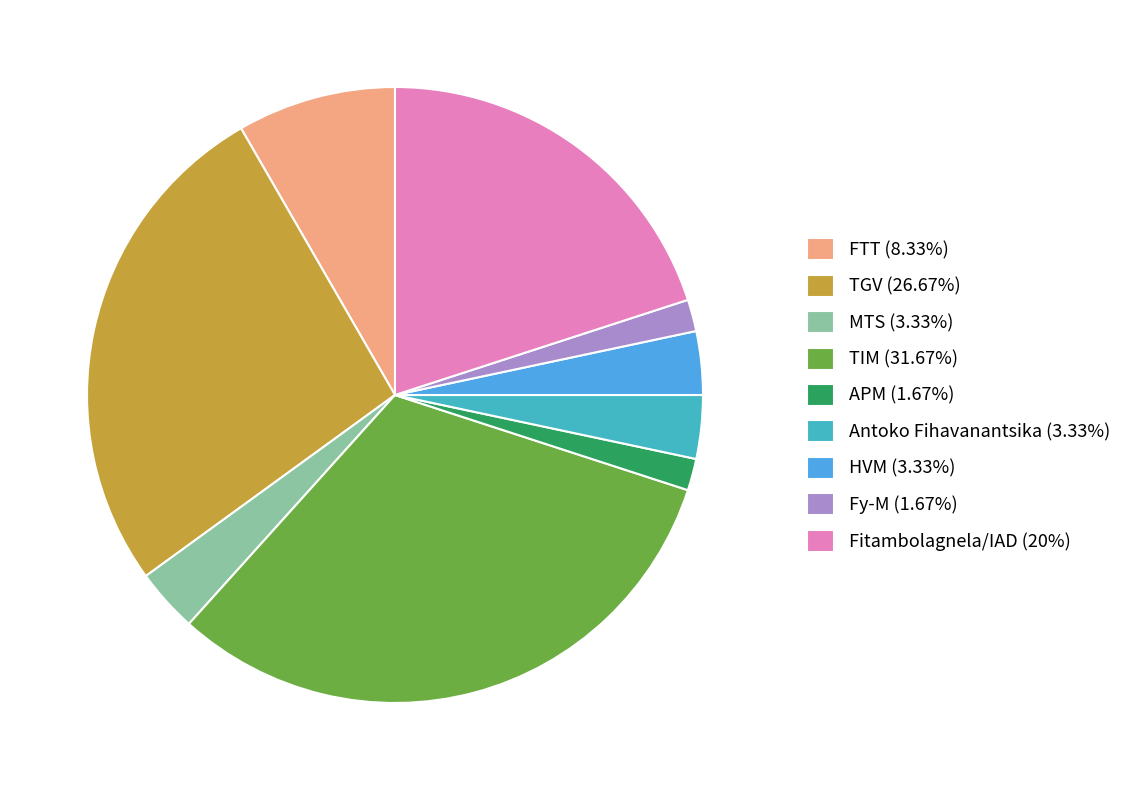

Is the sum of Fy-M (1.67%) and MTS (3.33%) greater than half?

No